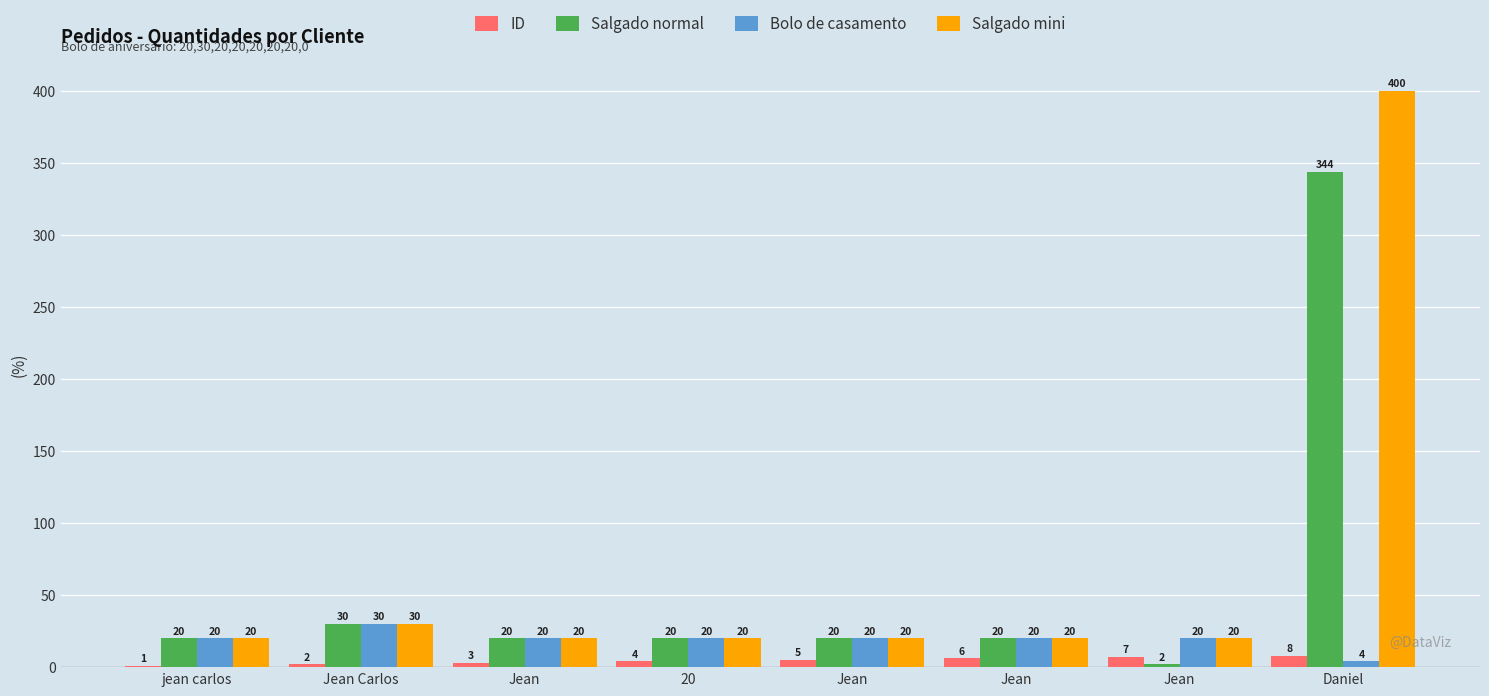

Count the number of categories in the chart.

8